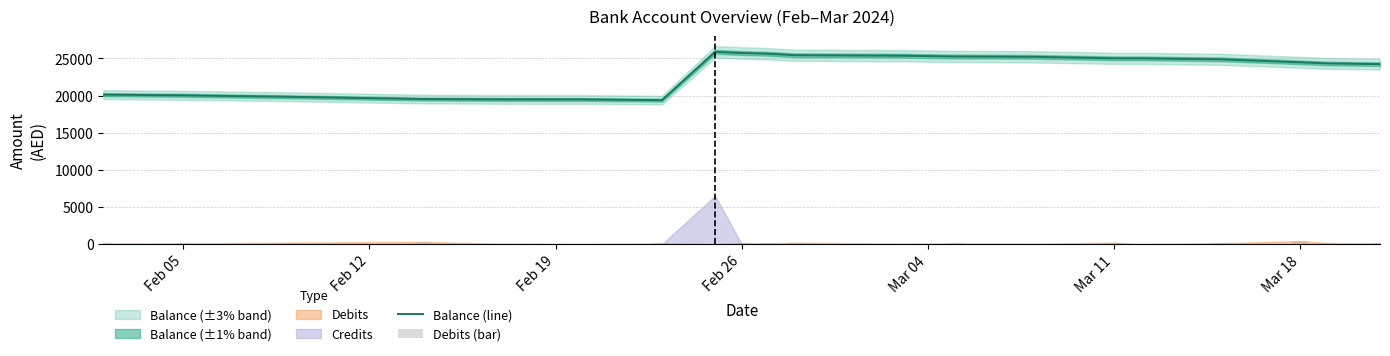

Is it true that Balance (line) equals 12997.2 at Mar 11?

False